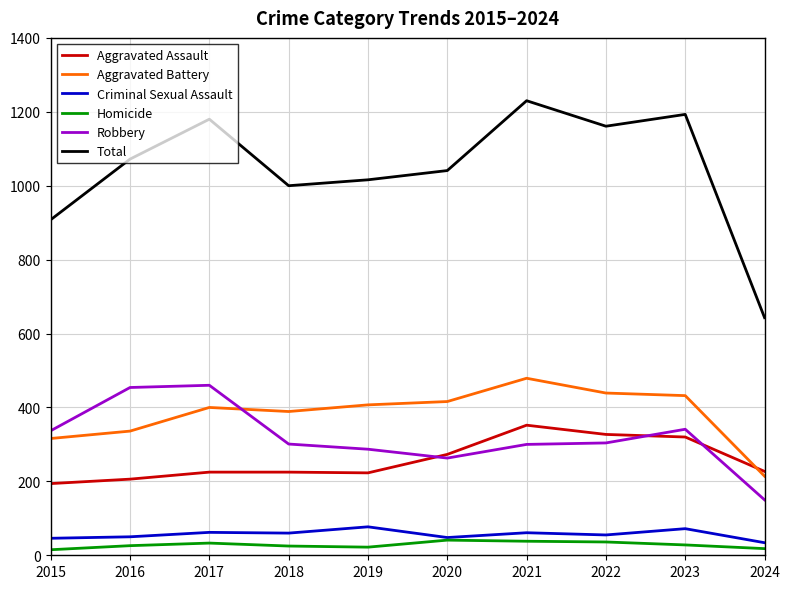

What is the greatest value displayed?

1230